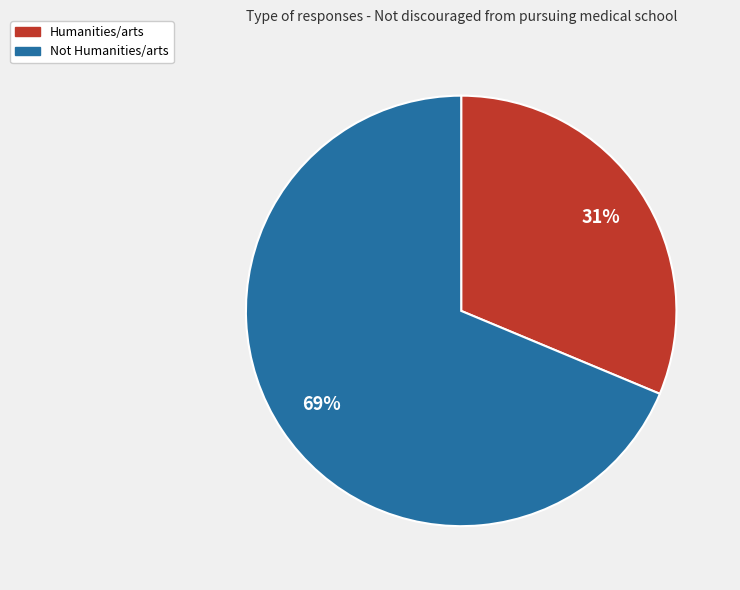

Is the sum of Humanities/arts and Not Humanities/arts greater than half?

Yes